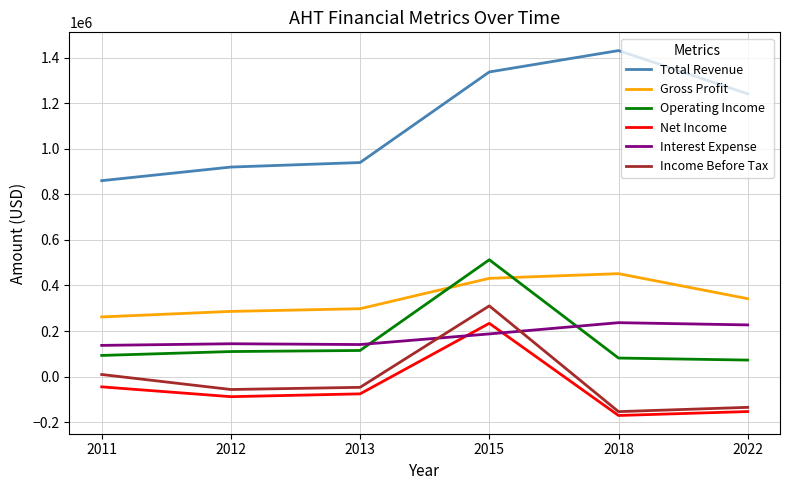

Where does the Gross Profit series first go above 342200?

2015